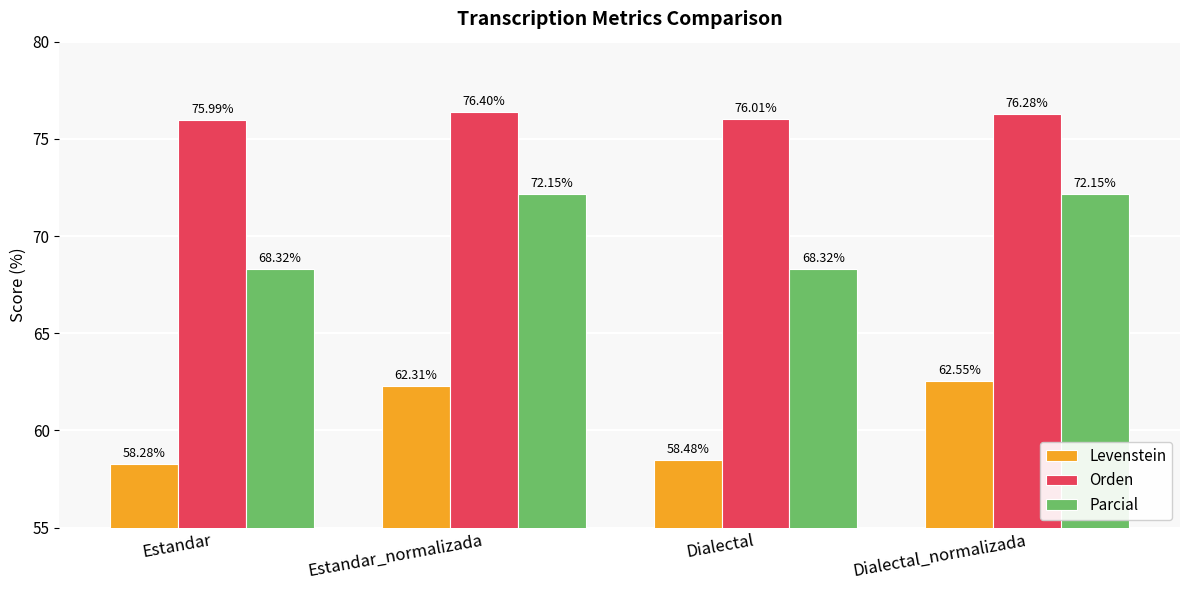

Which category has the highest value in the Orden series?

Estandar_normalizada